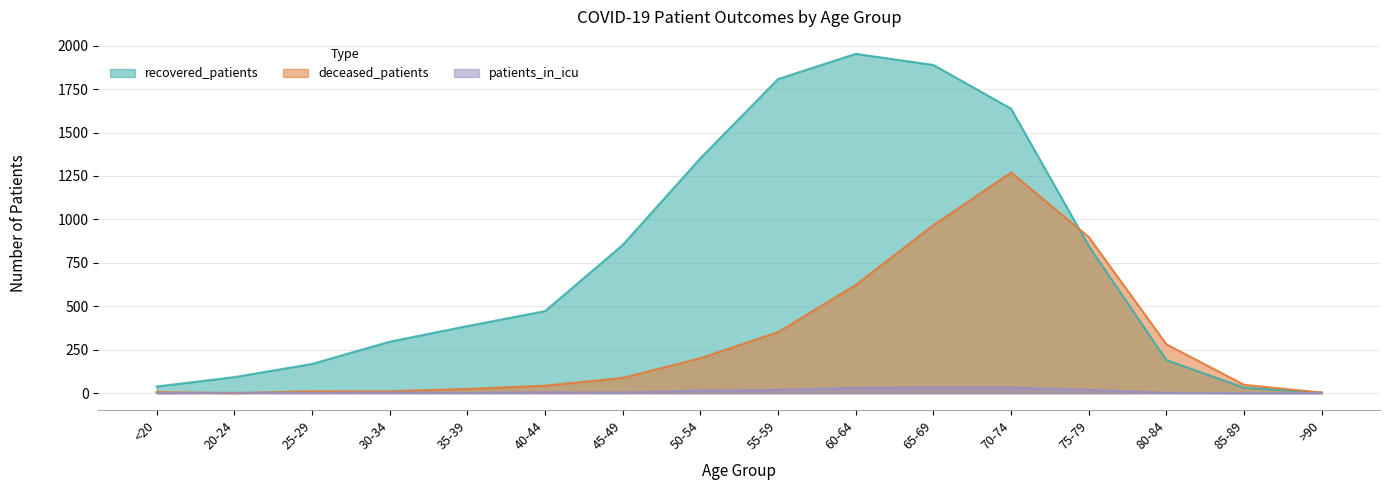

List the series in order of their peak value, lowest first.

patients_in_icu, deceased_patients, recovered_patients